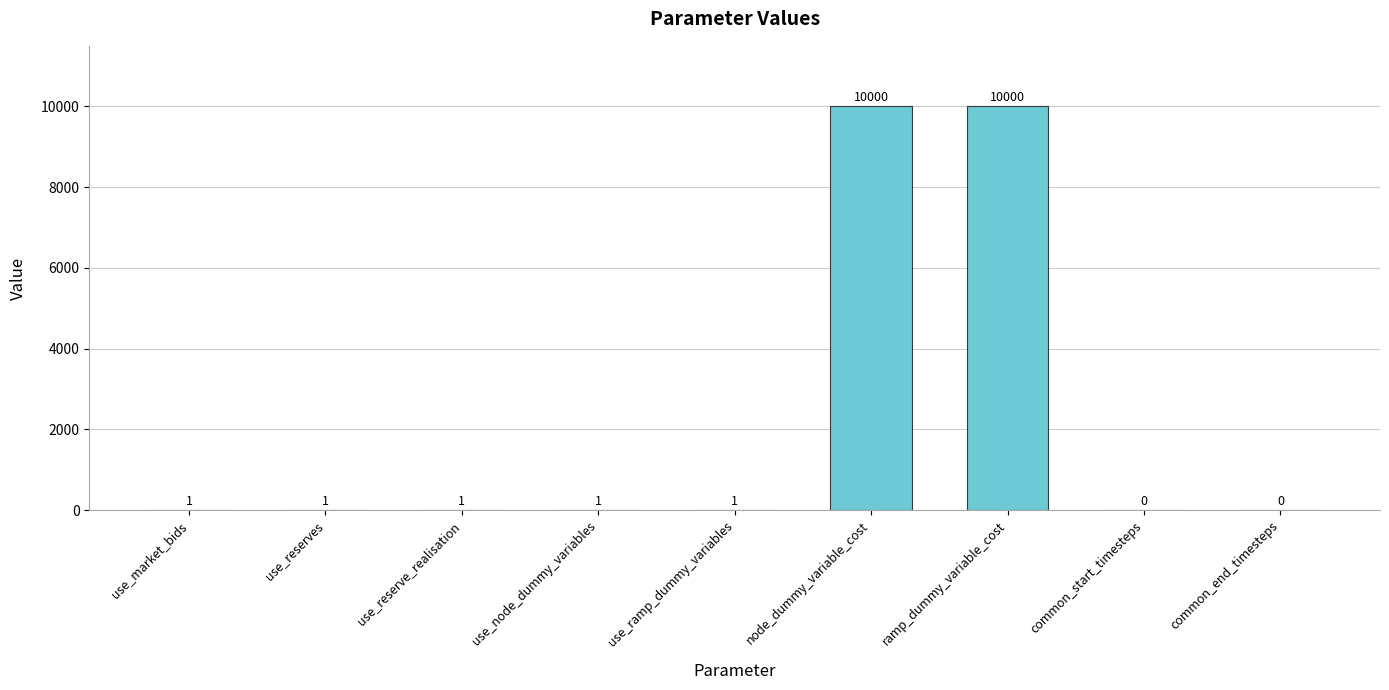

The chart shows a value of 1 at use_reserves. True or false?

True